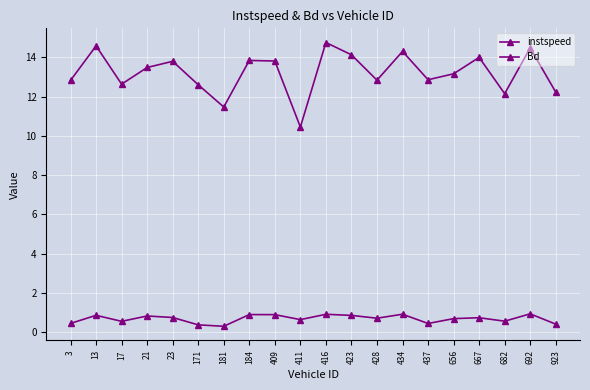

Which label corresponds to the smallest value in the chart?

181